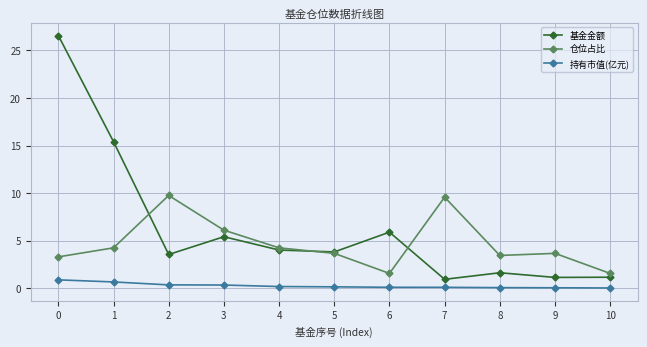

What is the difference between the highest and lowest values at 6?

5.8